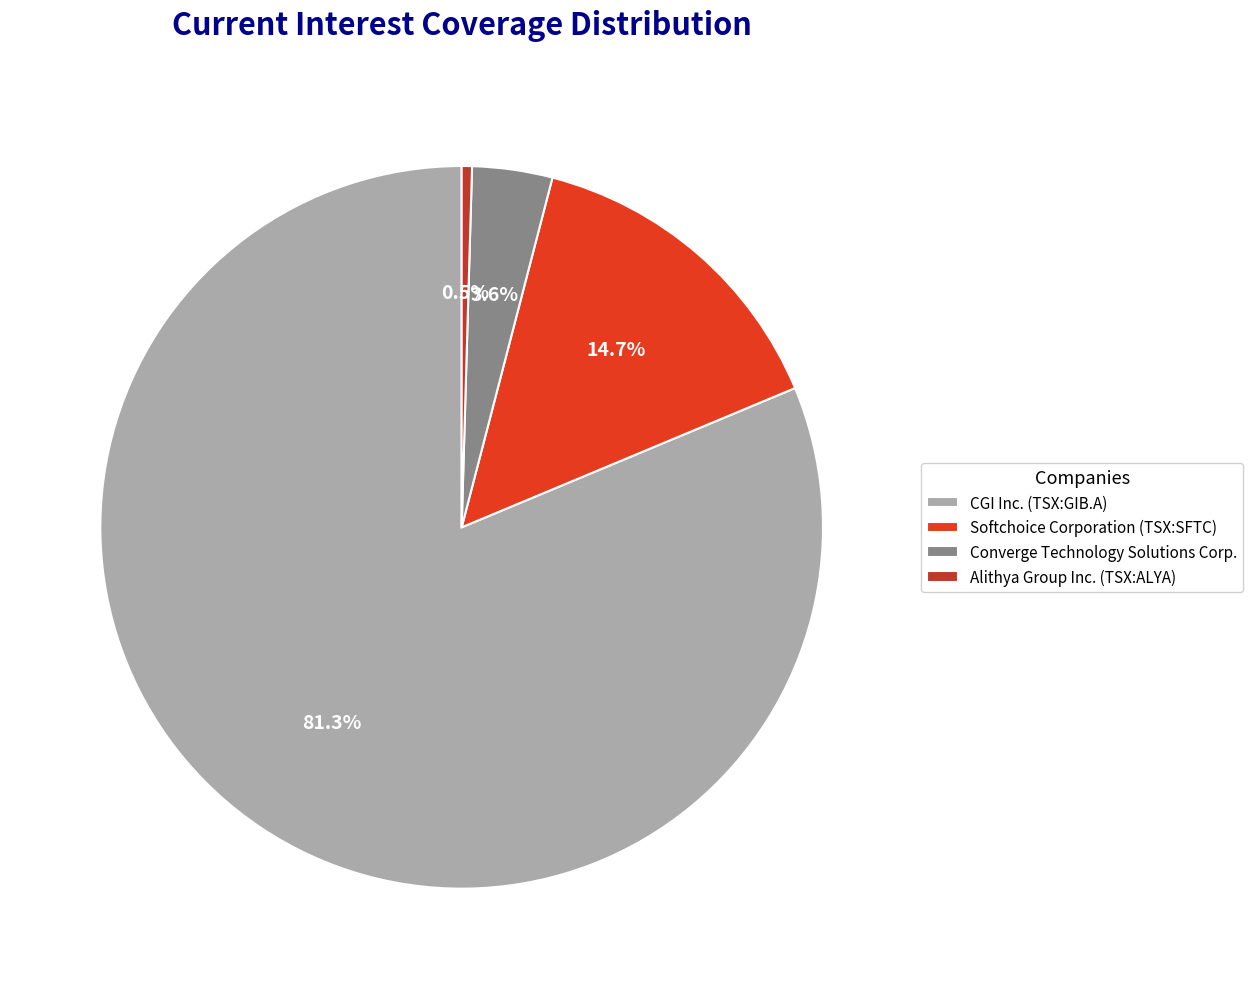

Rank the categories by value from lowest to highest.

Alithya Group Inc. (TSX:ALYA), Converge Technology Solutions Corp., Softchoice Corporation (TSX:SFTC), CGI Inc. (TSX:GIB.A)